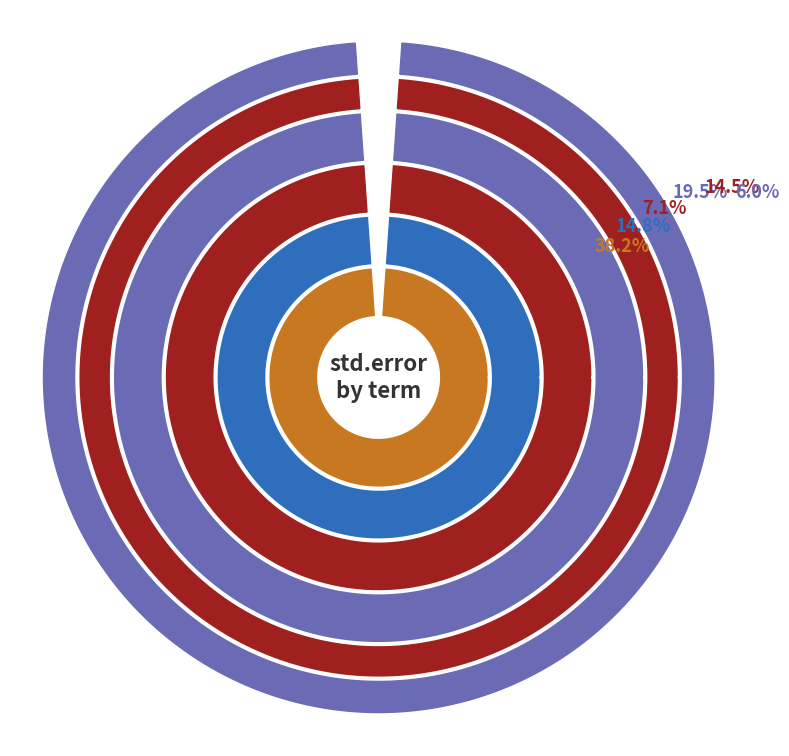

What percentage is NOT represented by depth?

80.5%